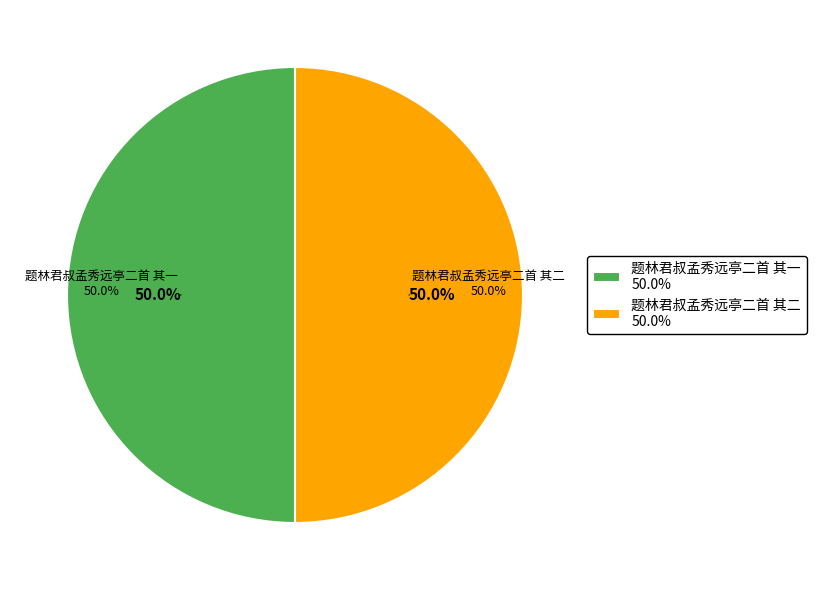

To the nearest percent, what percentage of the pie is 题林君叔孟秀远亭二首 其二?

50%